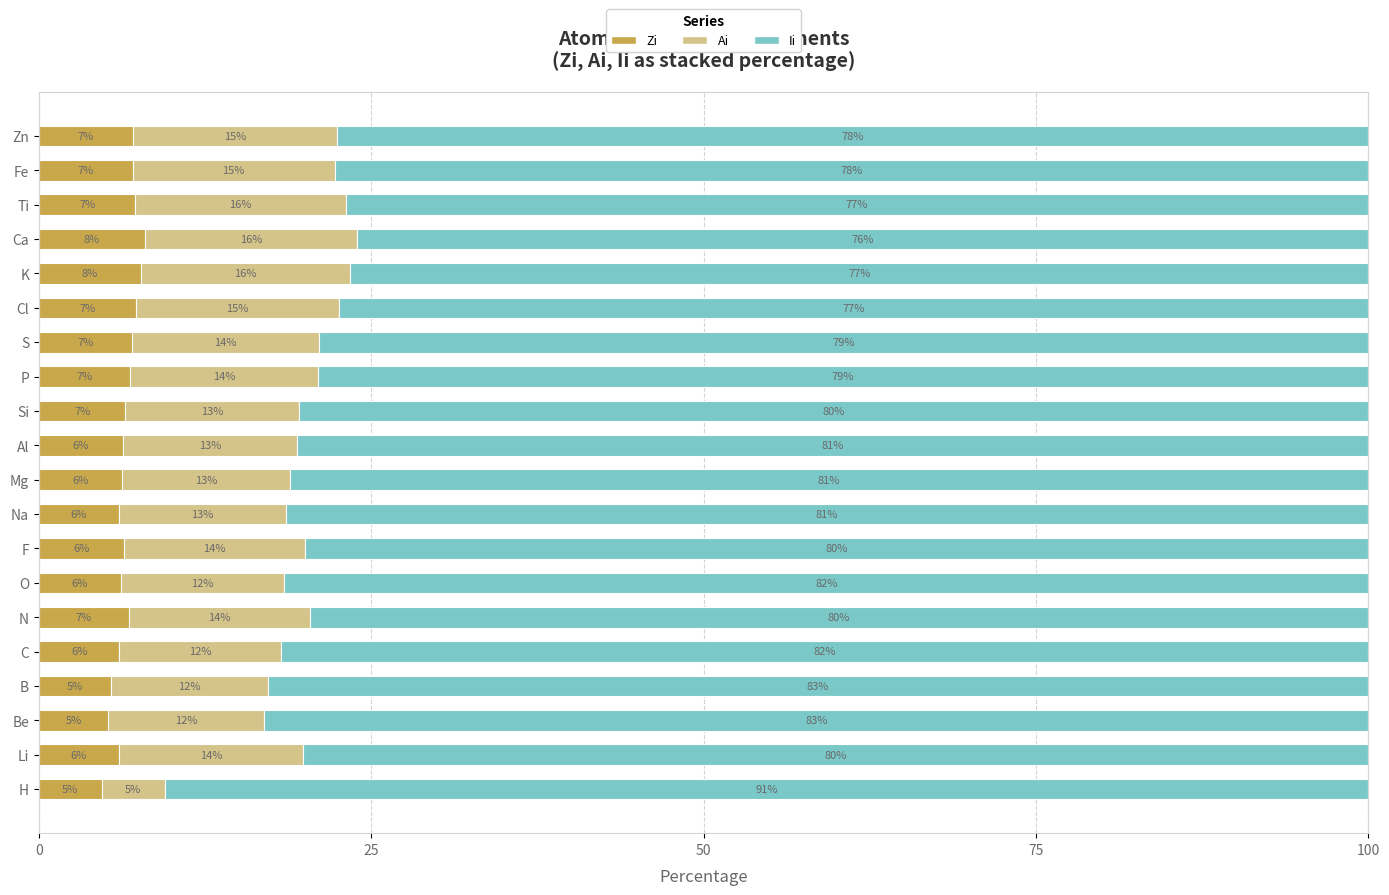

What is the lowest value of the Zi series?

4.7